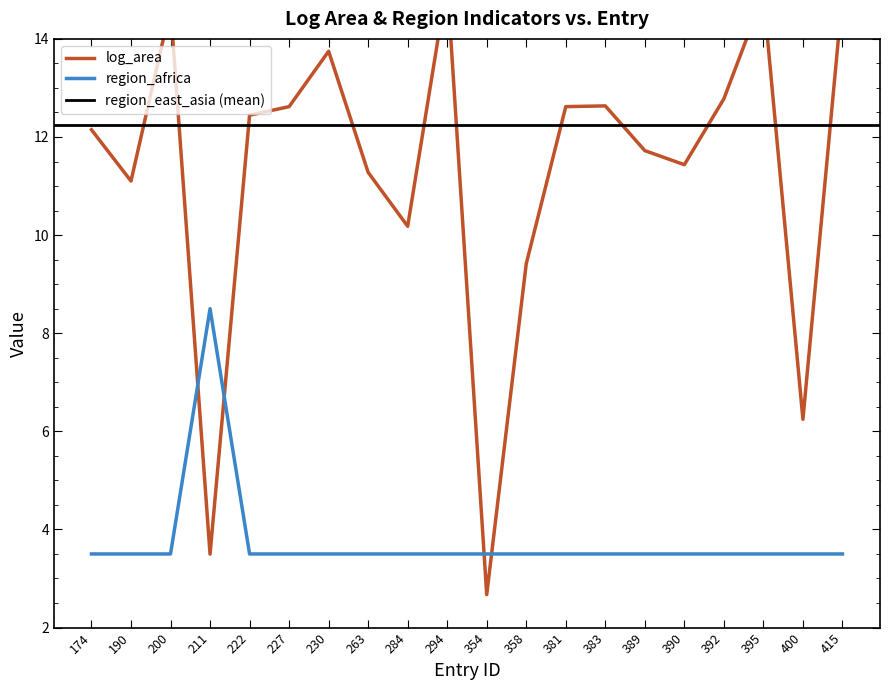

Reading left to right, what are all the values shown in this chart?

log_area: 174=12.1	190=11.1	200=14.6	211=3.5	222=12.4	227=12.6	230=13.7	263=11.3	284=10.2	294=15.2	354=2.7	358=9.4	381=12.6	383=12.6	389=11.7	390=11.4	392=12.8	395=14.9	400=6.2	415=14.9
region_africa: 174=3.5	190=3.5	200=3.5	211=8.5	222=3.5	227=3.5	230=3.5	263=3.5	284=3.5	294=3.5	354=3.5	358=3.5	381=3.5	383=3.5	389=3.5	390=3.5	392=3.5	395=3.5	400=3.5	415=3.5